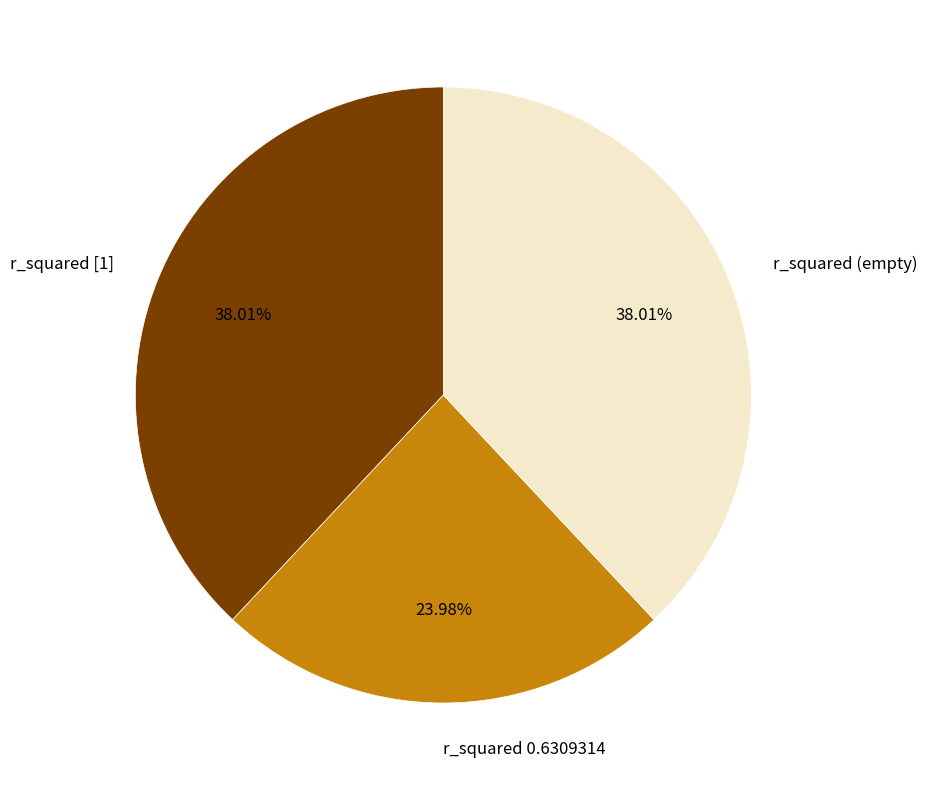

Approximately how many times larger is the value at r_squared [1] compared to r_squared (empty)?

1.0